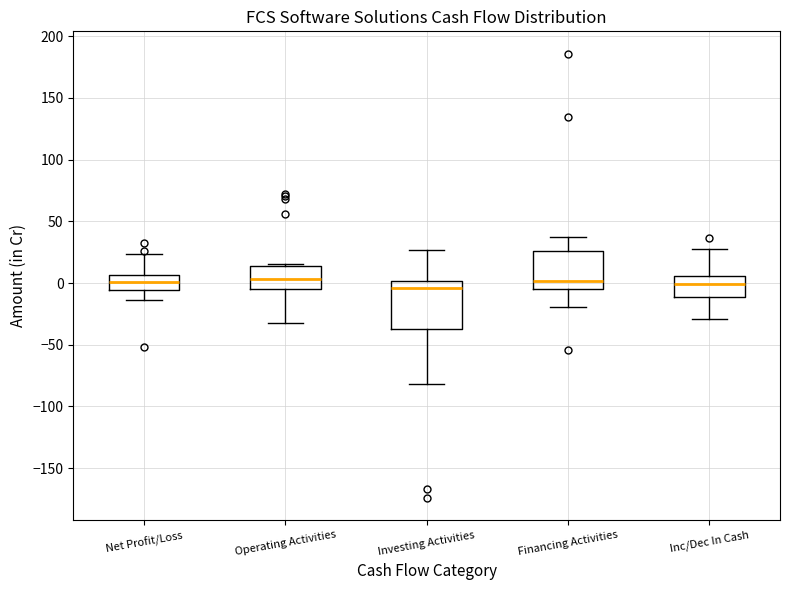

Reading left to right, transcribe this box plot: for each box, give where its median line is, the range the box spans, and where its two whiskers end, as read against the y-axis. The values are not printed on the chart, so give them approximately, as read against the axis.

Net Profit/Loss: median 0, box -5 to 5, whiskers -15 to 25
Operating Activities: median 5, box -5 to 15, whiskers -30 to 15
Investing Activities: median -5, box -35 to 0, whiskers -80 to 25
Financing Activities: median 0, box -5 to 25, whiskers -20 to 35
Inc/Dec In Cash: median 0, box -10 to 5, whiskers -30 to 30